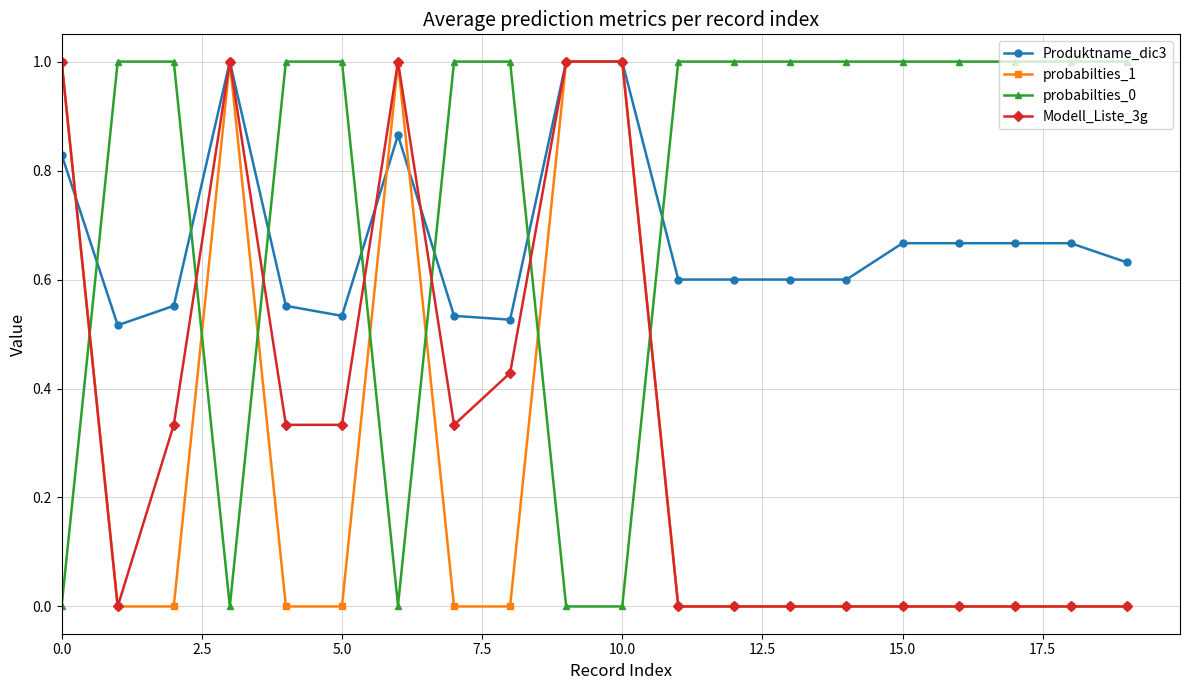

How many lines are shown in the chart?

4